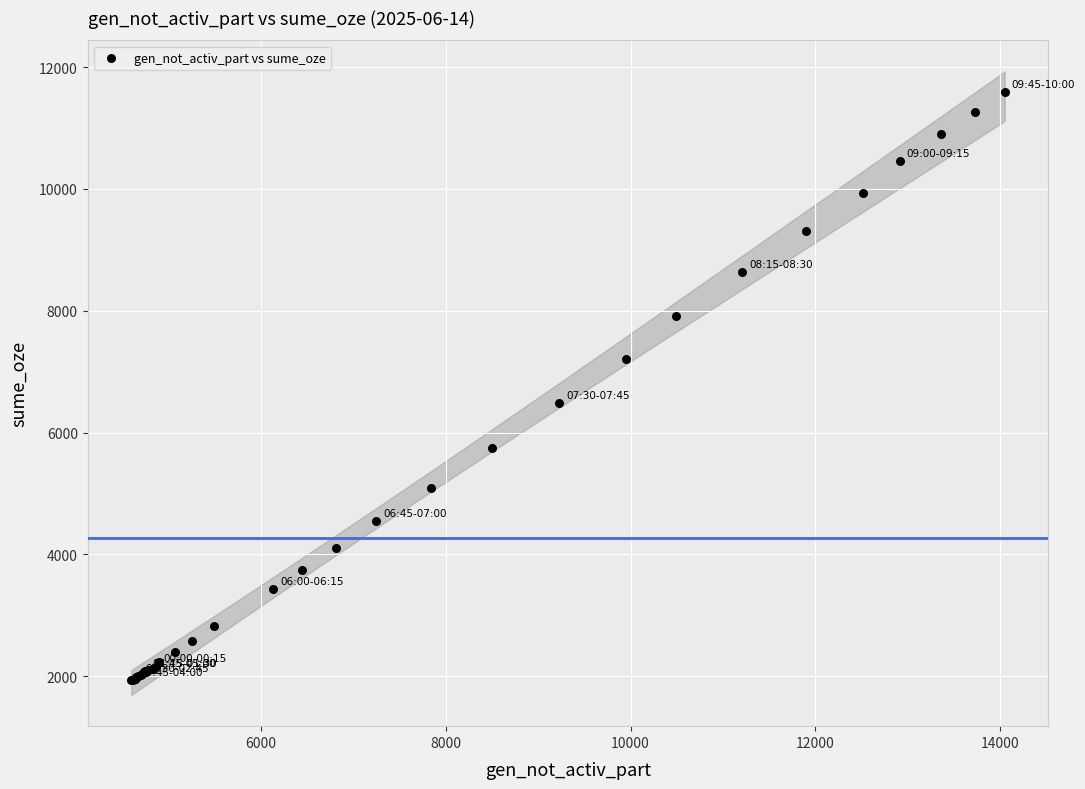

What Y value in the scatter plot is closest to 6760?

6482